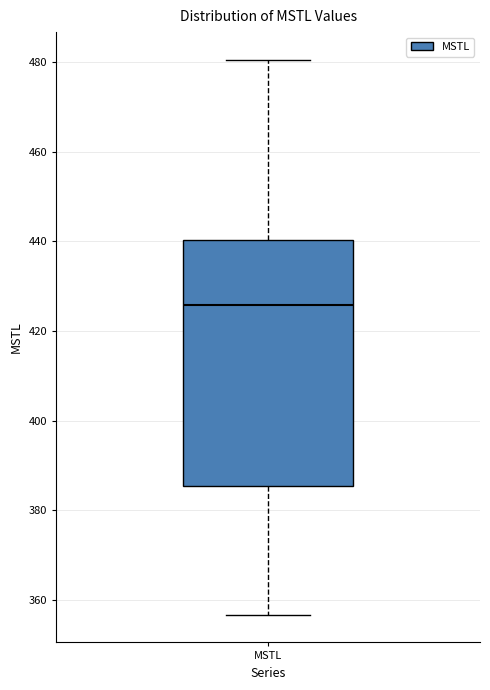

Transcribe this box plot: give where the median line is, the range the box spans, and where the two whiskers end, as read against the y-axis. The values are not printed on the chart, so give them approximately, as read against the axis.

median 426, box 386 to 440, whiskers 356 to 480